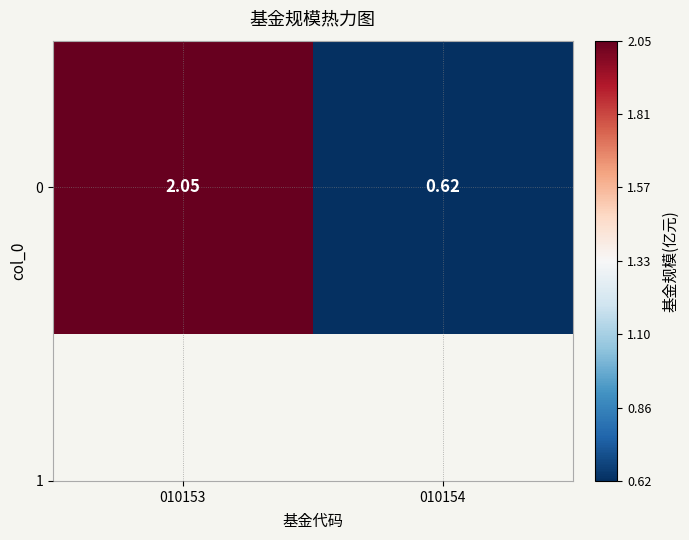

The chart shows a value of 0.8 at 010153. True or false?

False